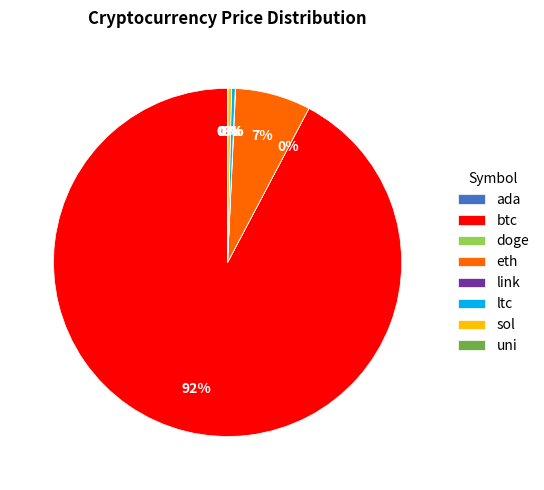

Which slice is the largest?

btc